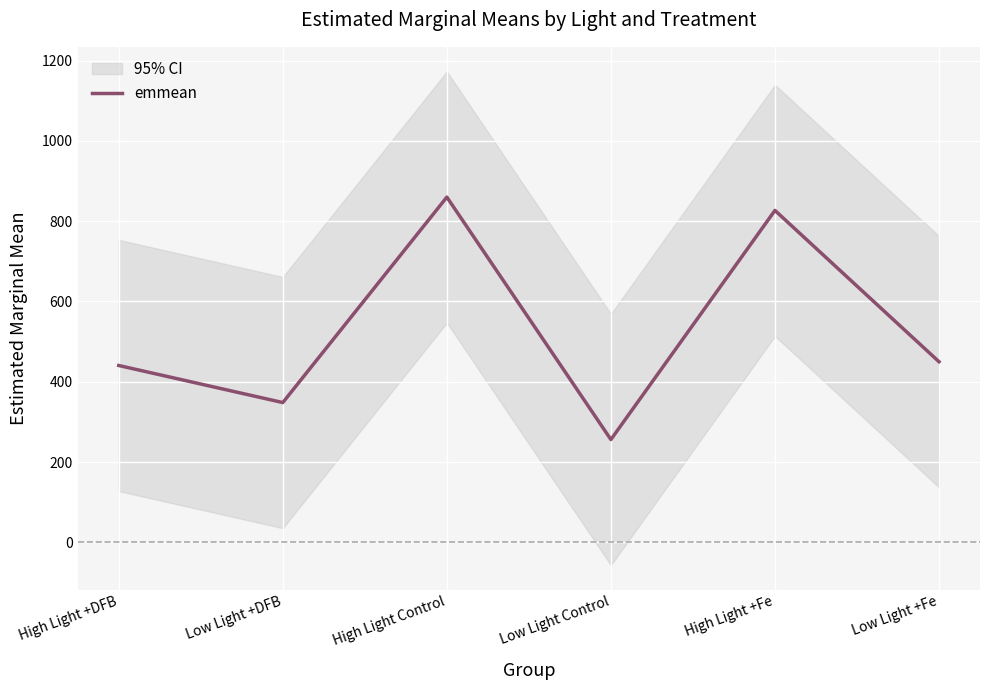

The chart shows a value of 449.9 at Low Light +Fe. True or false?

True